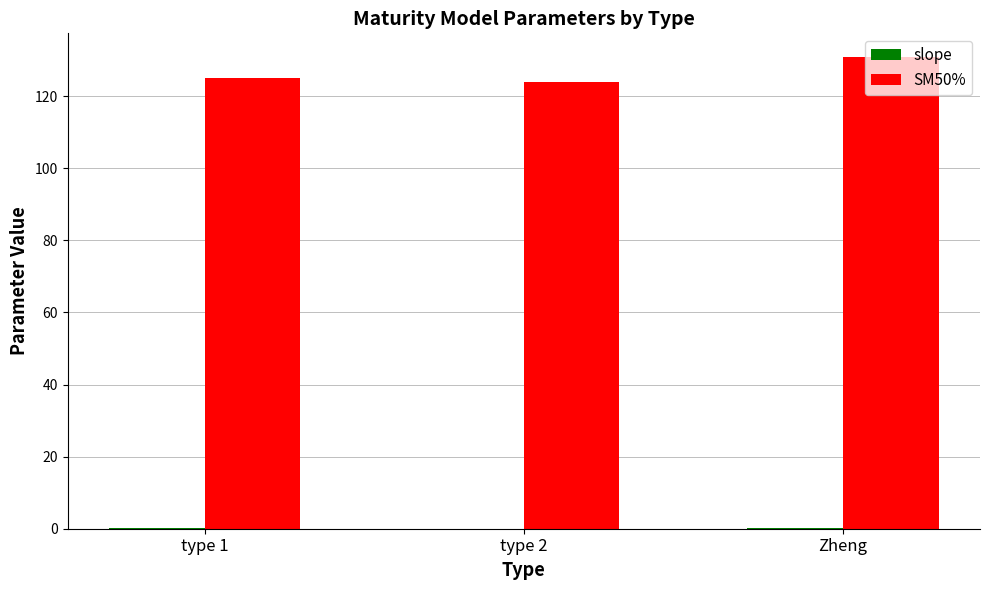

At which category is the sum across all series the highest?

Zheng